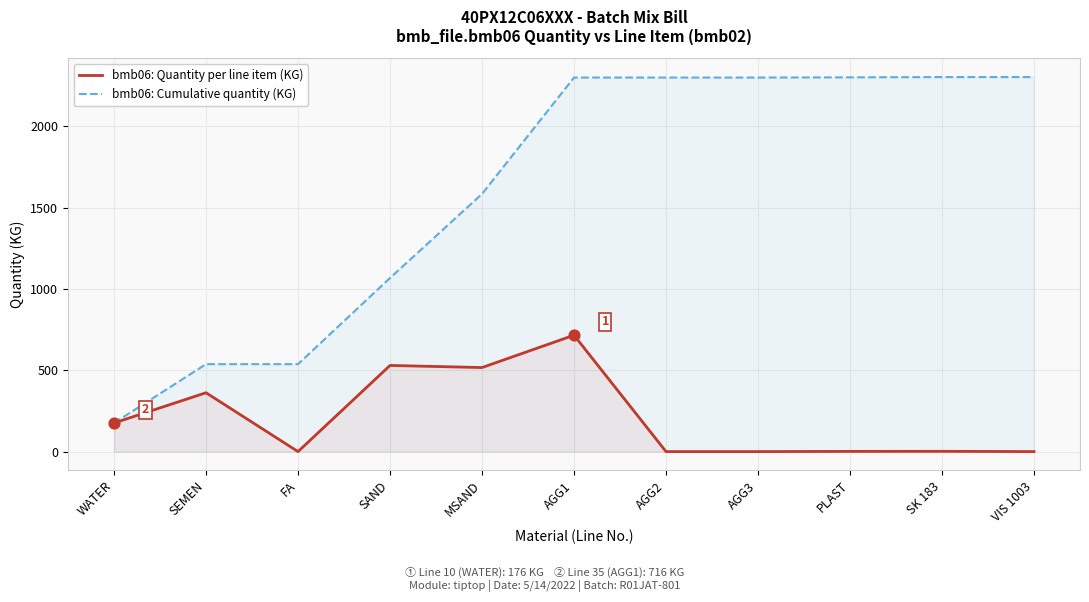

What are all the series names shown in the legend?

bmb06: Quantity per line item (KG), bmb06: Cumulative quantity (KG)